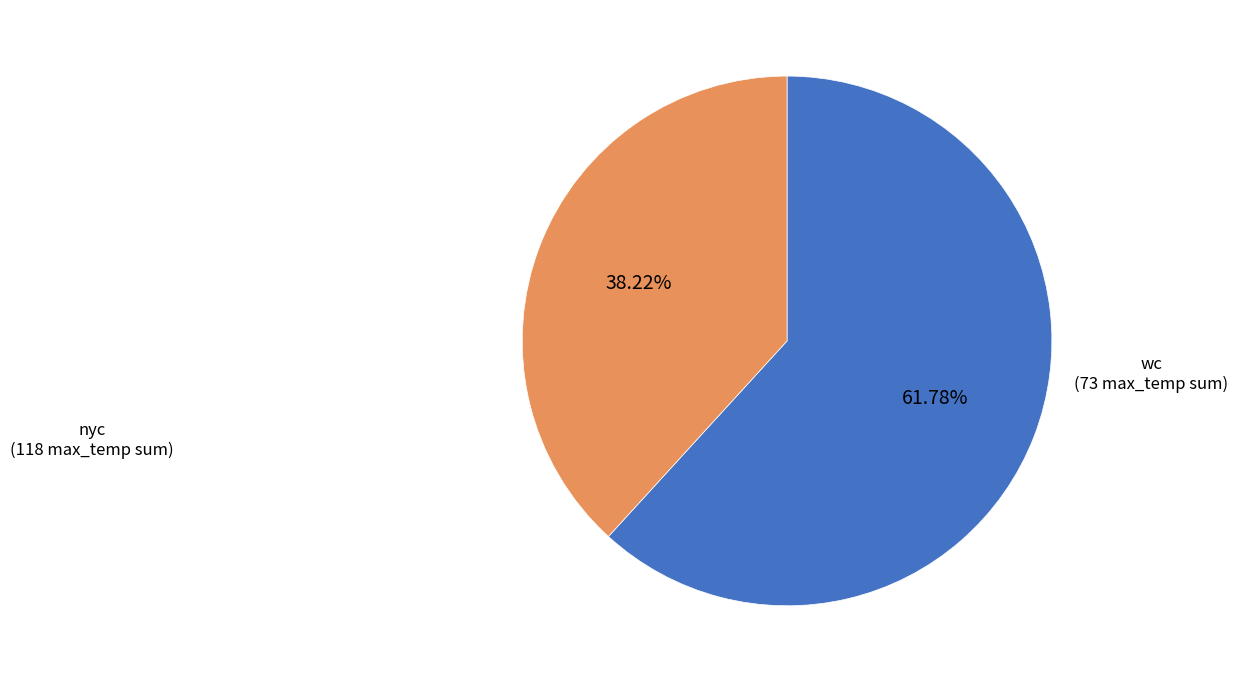

Which has a higher value, wc or nyc?

nyc